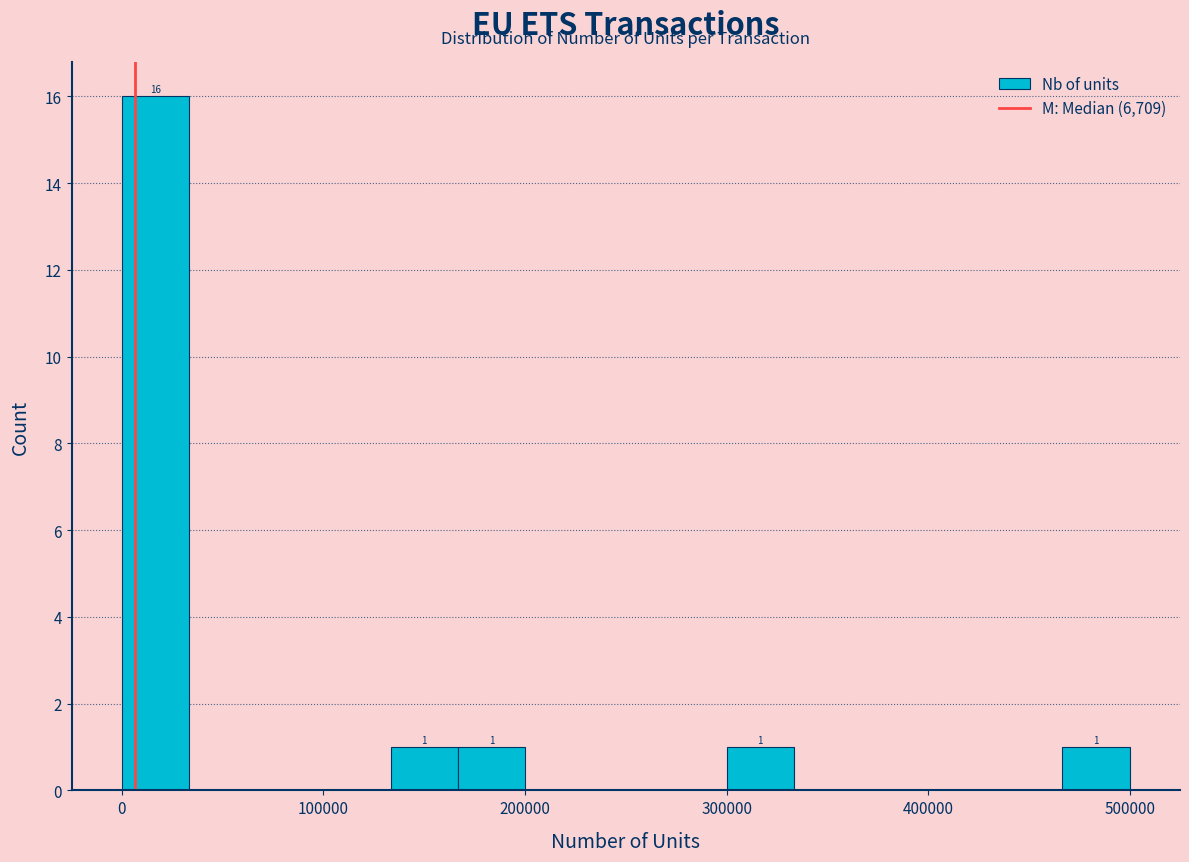

Around what value on the x-axis is the tallest bar? Give the approximate position of its centre, as read against the axis.

20000